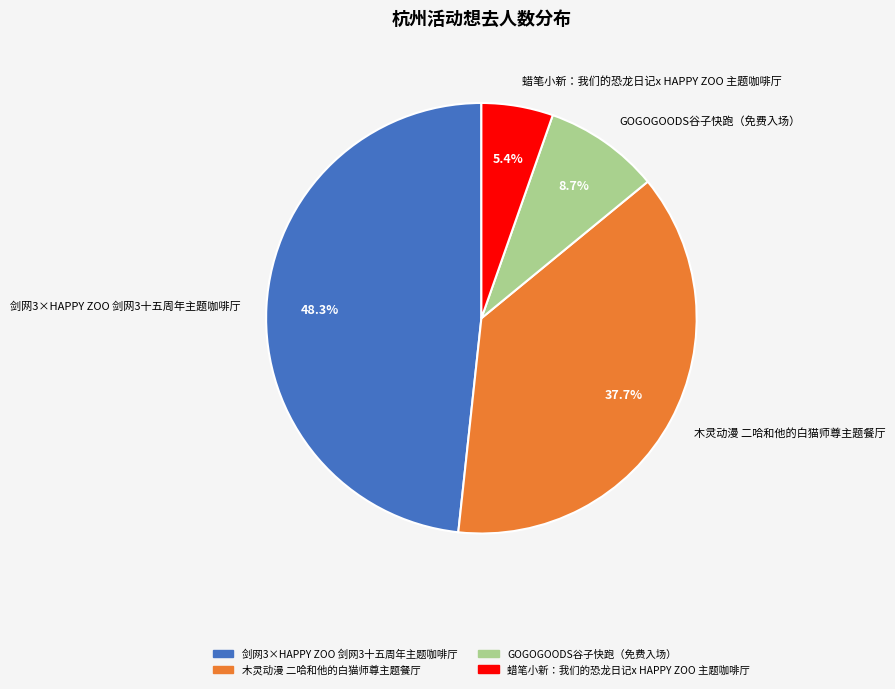

To the nearest percent, what portion does GOGOGOODS谷子快跑（免费入场） represent?

9%